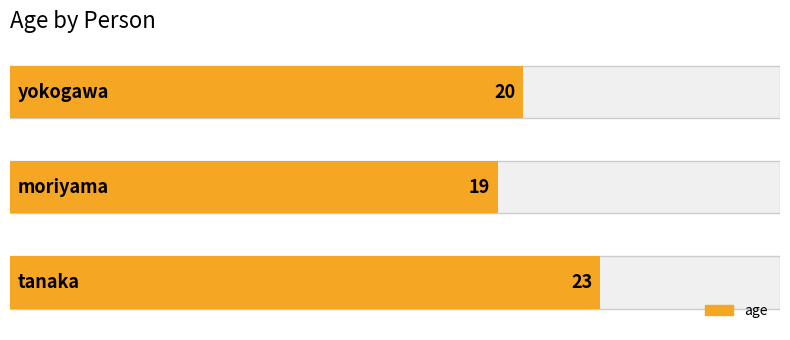

The chart shows a value of 26 at 1. True or false?

False